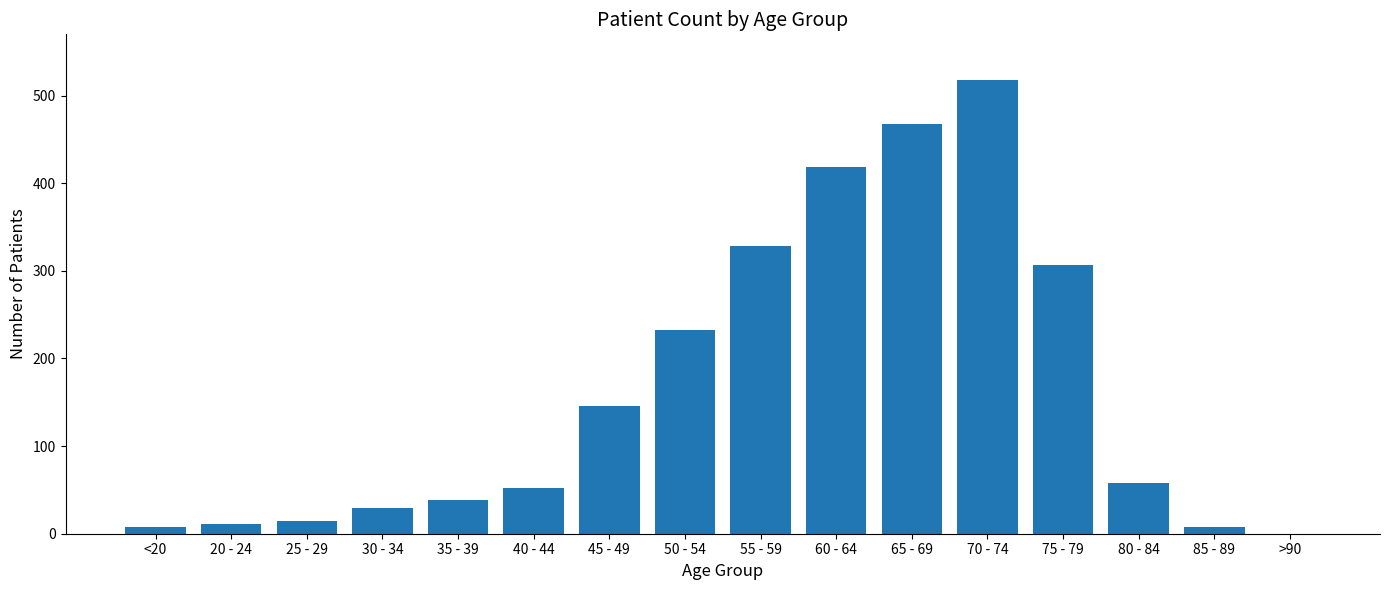

What is the maximum value shown in the chart?

518